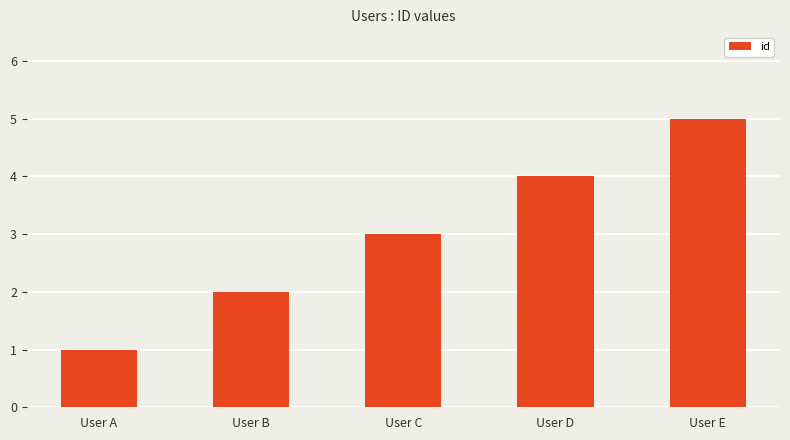

What is the value of the 5th bar from the left?

5